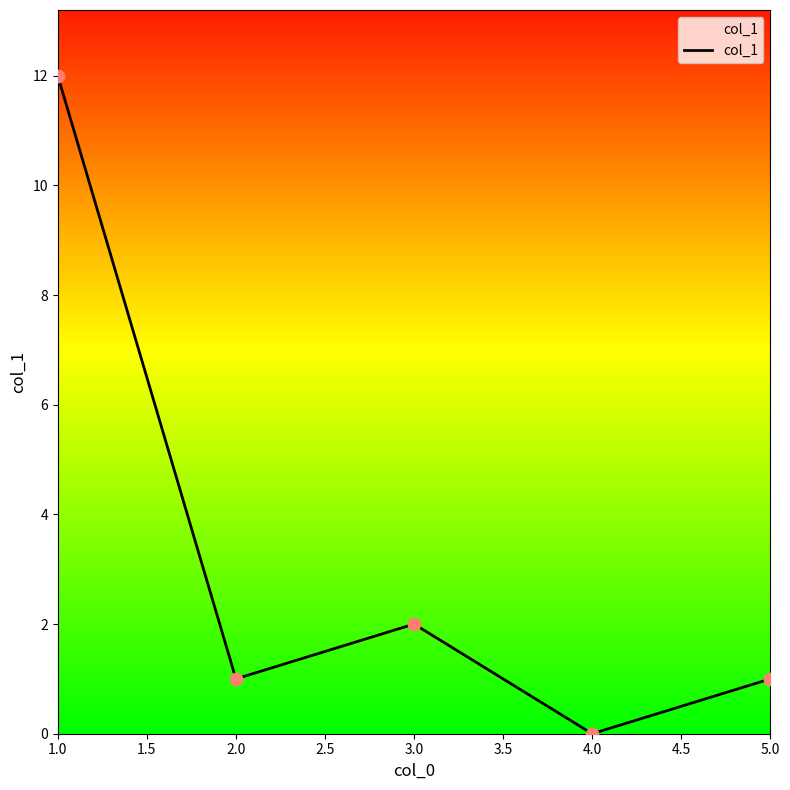

Which has a higher value, 5.0 or 3.0?

3.0